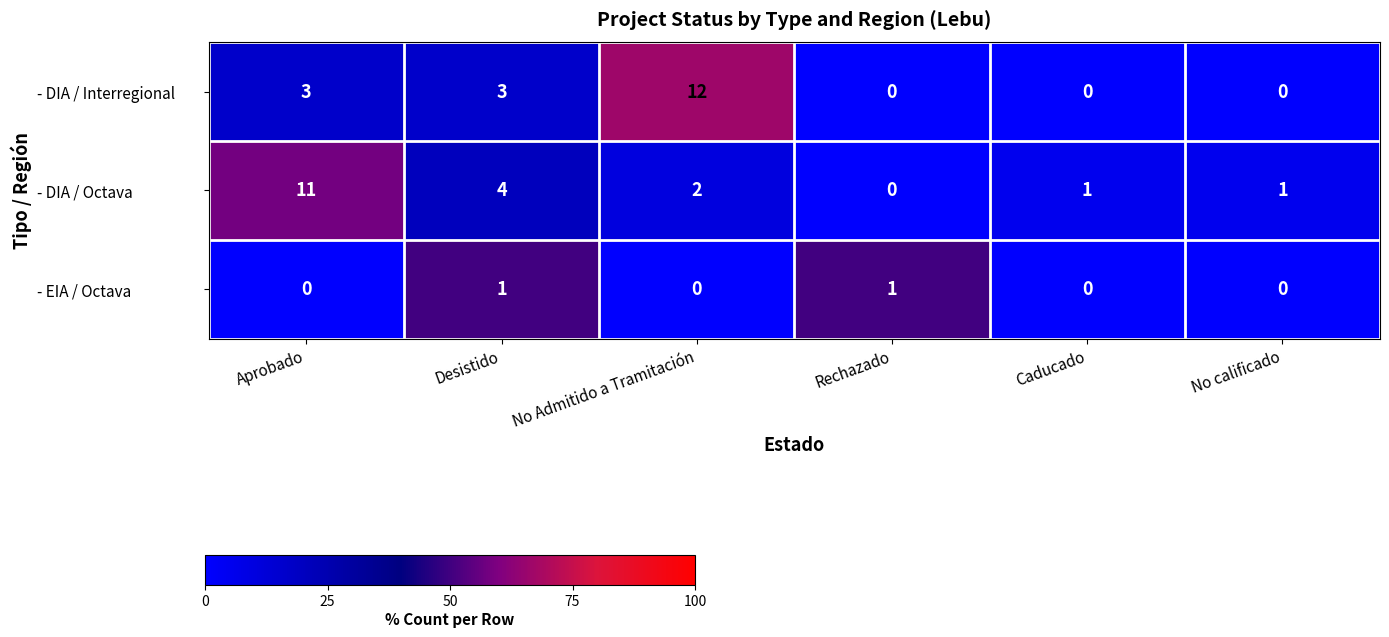

Reading left to right, transcribe all the data shown in this chart.

- DIA / Interregional: Aprobado=3	Desistido=3	No Admitido a Tramitación=12	Rechazado=0	Caducado=0	No calificado=0
- DIA / Octava: Aprobado=11	Desistido=4	No Admitido a Tramitación=2	Rechazado=0	Caducado=1	No calificado=1
- EIA / Octava: Aprobado=0	Desistido=1	No Admitido a Tramitación=0	Rechazado=1	Caducado=0	No calificado=0